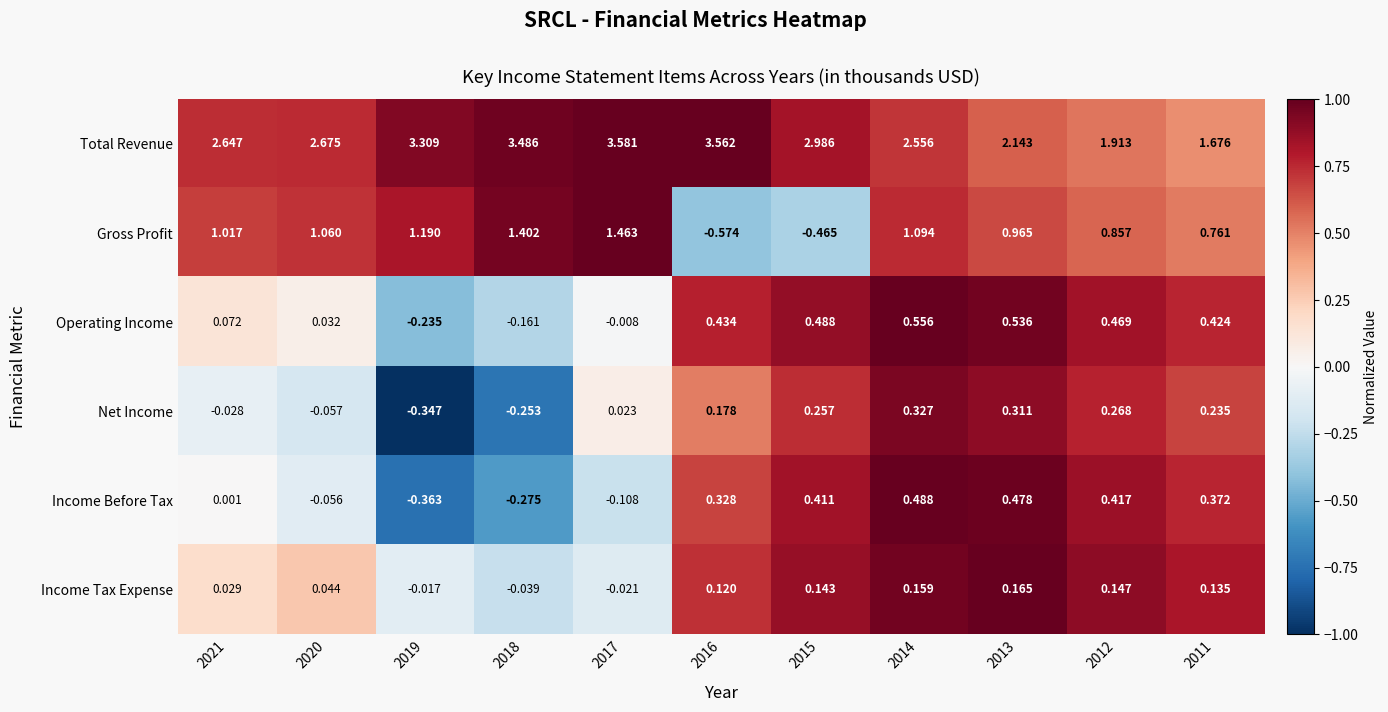

Which series has the largest total across all categories?

Total Revenue